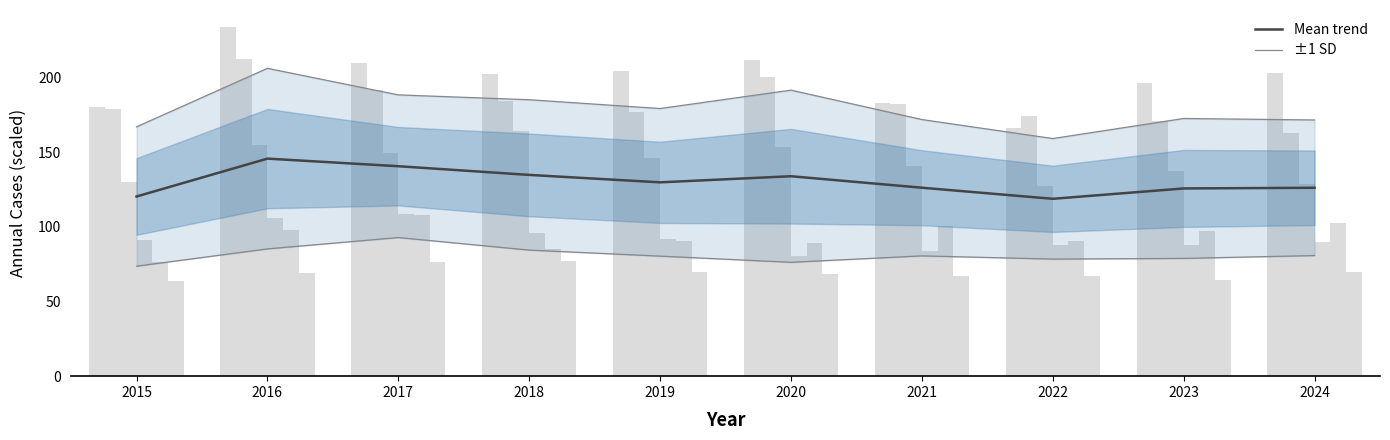

Reading left to right, list all the values displayed in this chart.

Mean trend: 120.3	145.6	140.5	134.7	129.8	133.8	126.2	118.7	125.7	126.1
±1 SD: 166.9	206.1	188.3	185.1	179.2	191.5	171.8	159.1	172.5	171.5